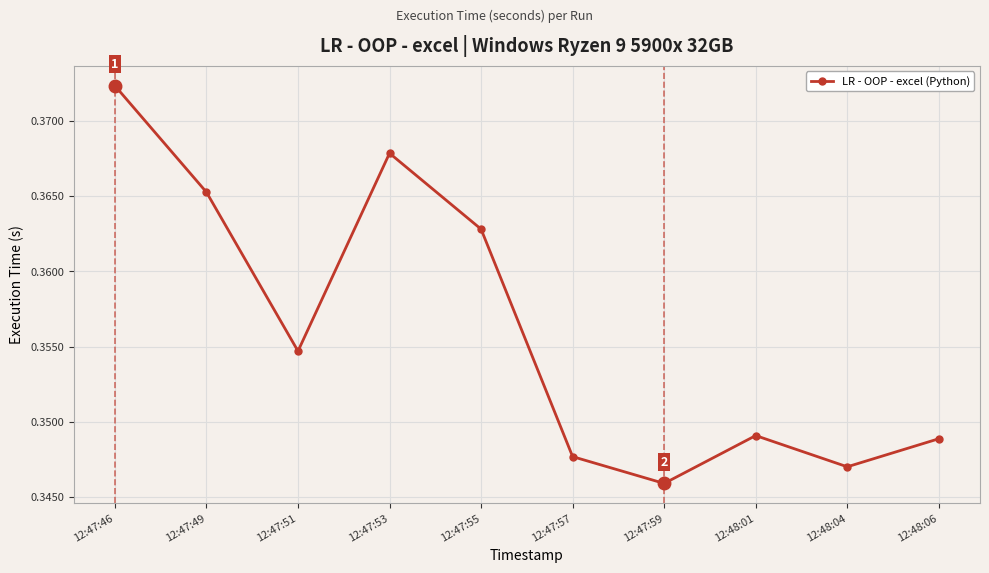

What is the sum of the values at 12:47:59 and 12:48:06?

0.7